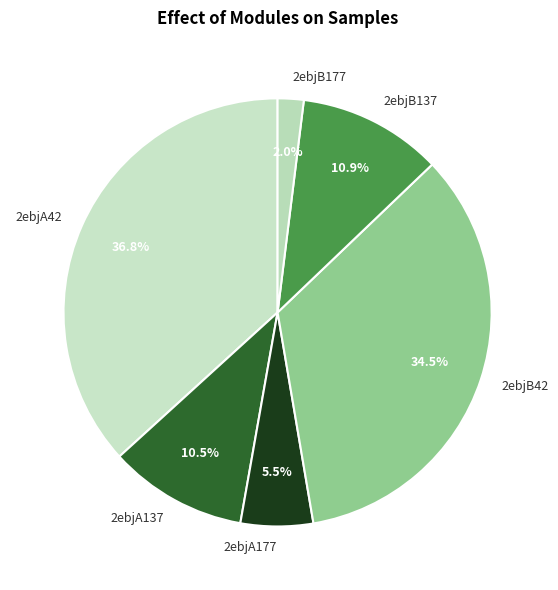

Which slice is the largest?

2ebjA42